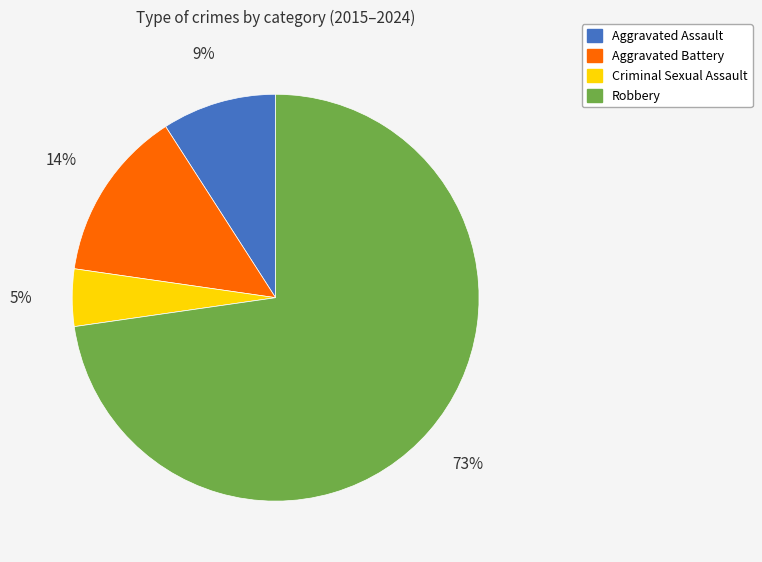

Which slice is the largest?

Robbery